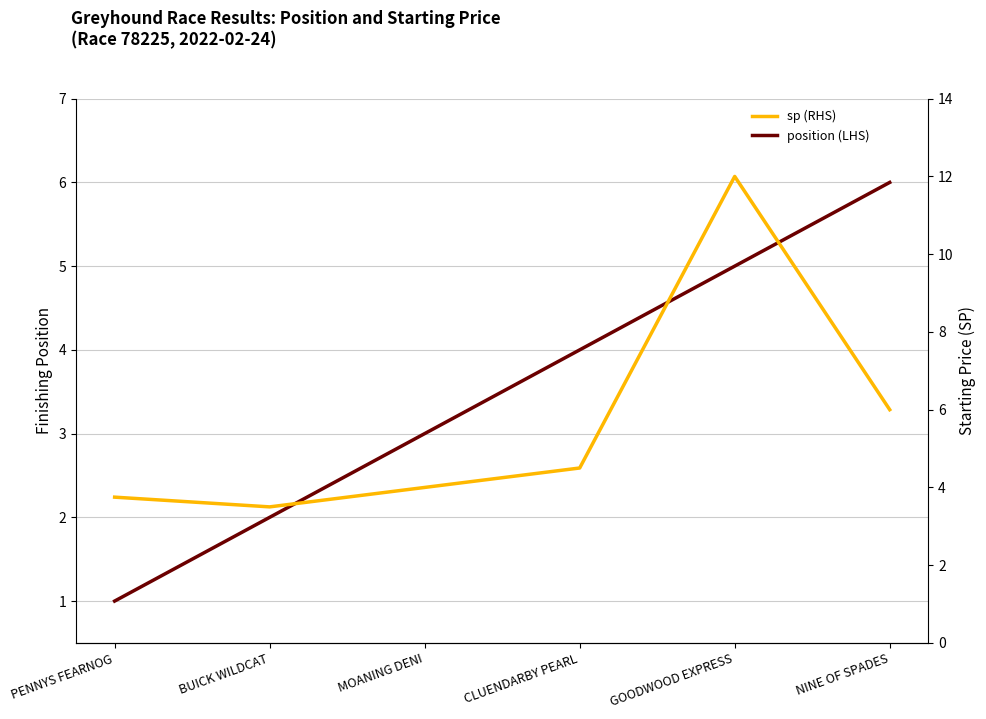

Where is the first local minimum for sp (RHS)?

BUICK WILDCAT